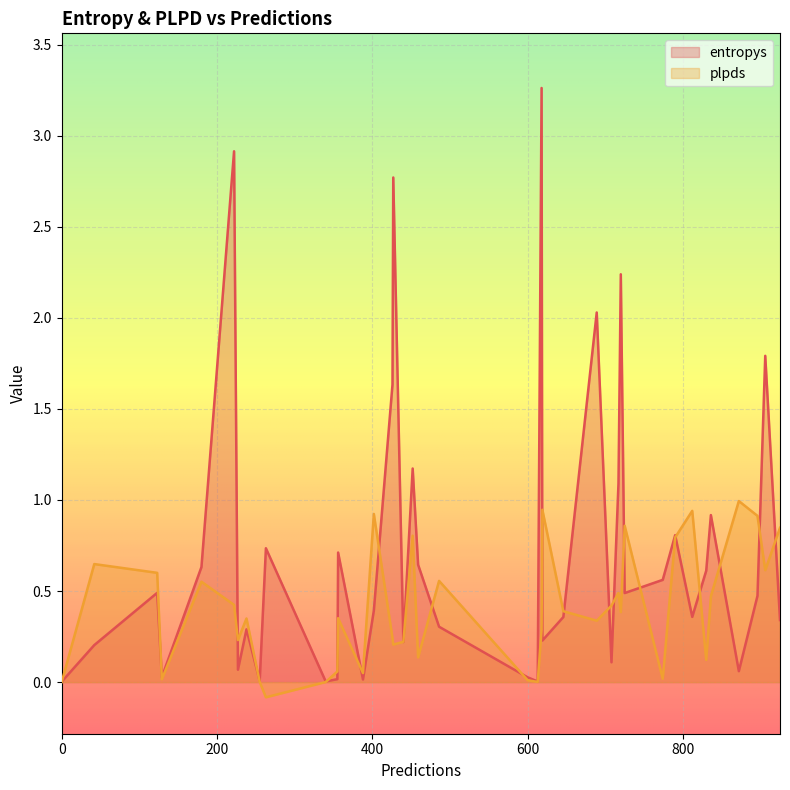

What is the greatest value displayed?

3.3